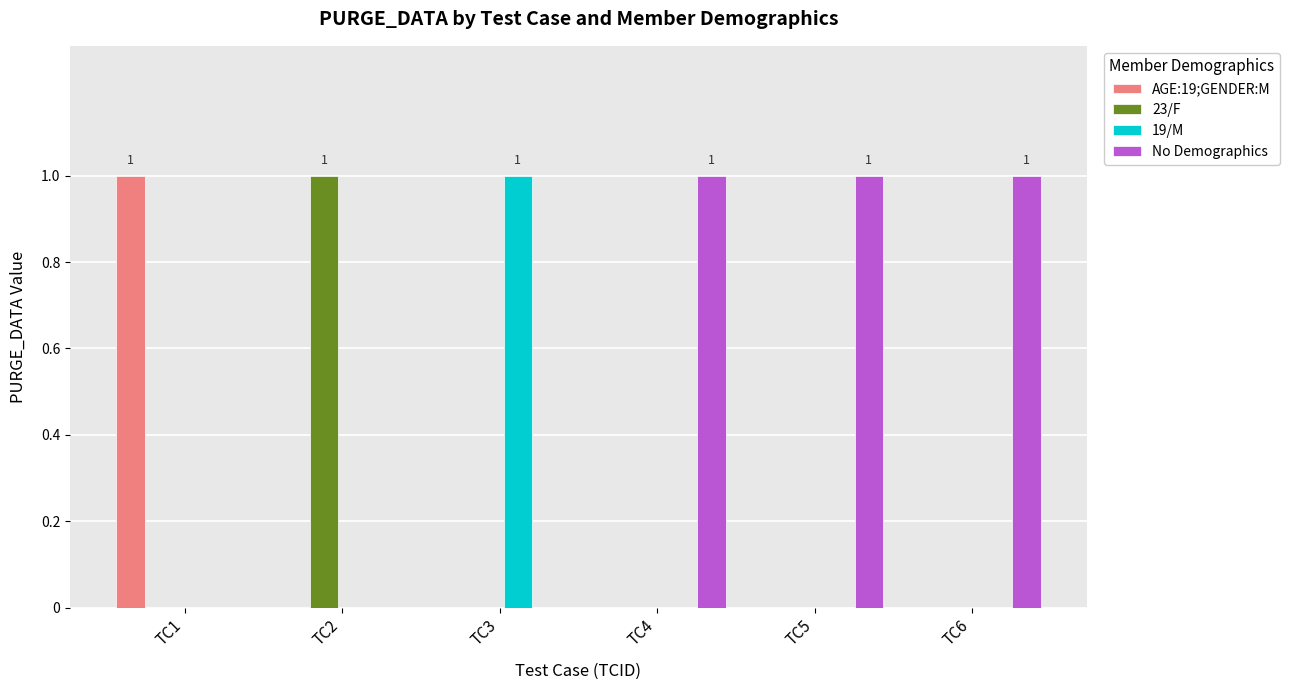

True or false: AGE:19;GENDER:M has a value of 0 at TC2.

True